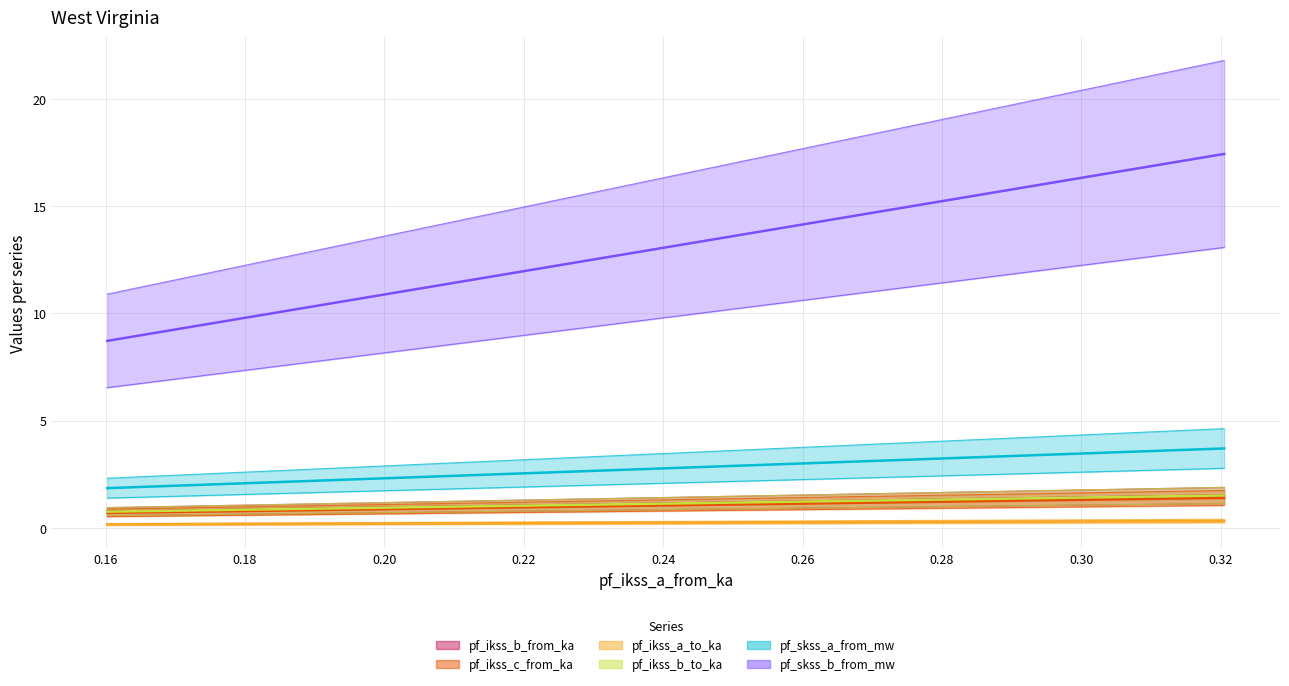

Is this an area chart (filled region under the line)?

No